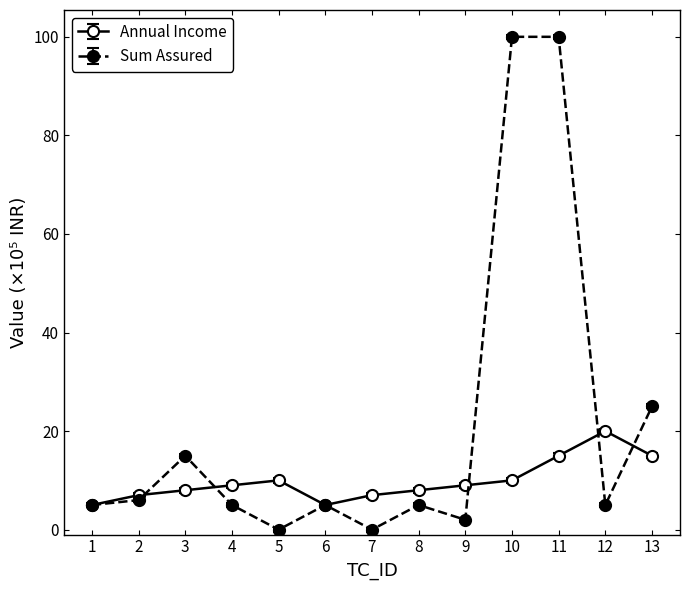

Count the number of data series in this chart.

2